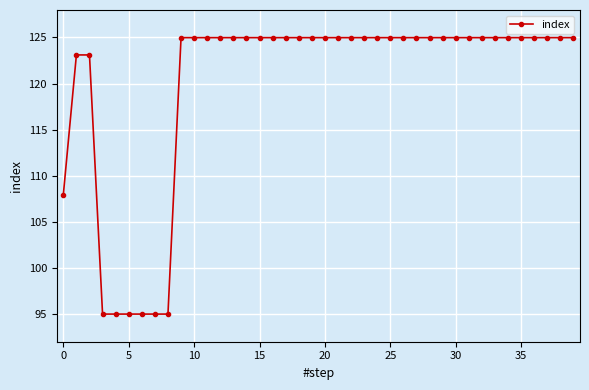

How many values are below 124?

9